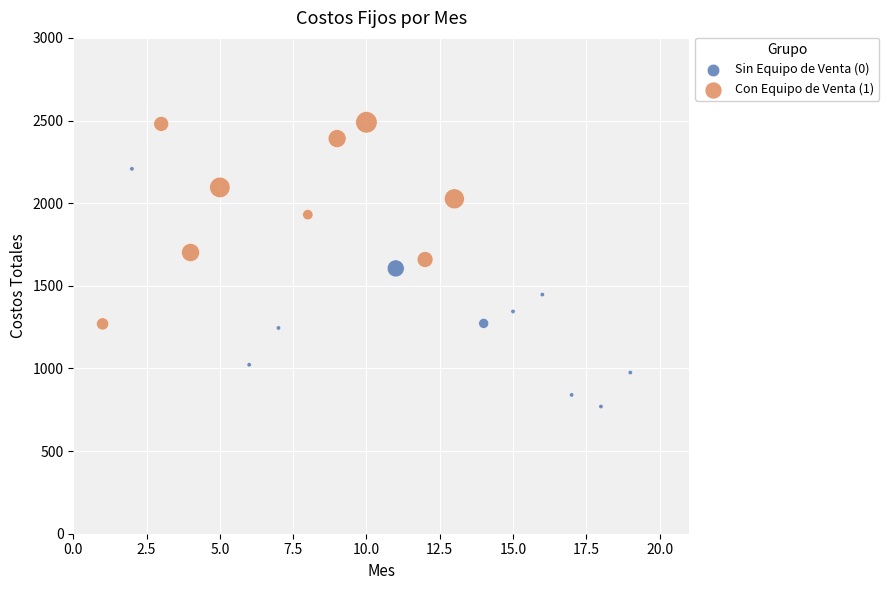

Which series contains the highest Y value?

Con Equipo de Venta (1)